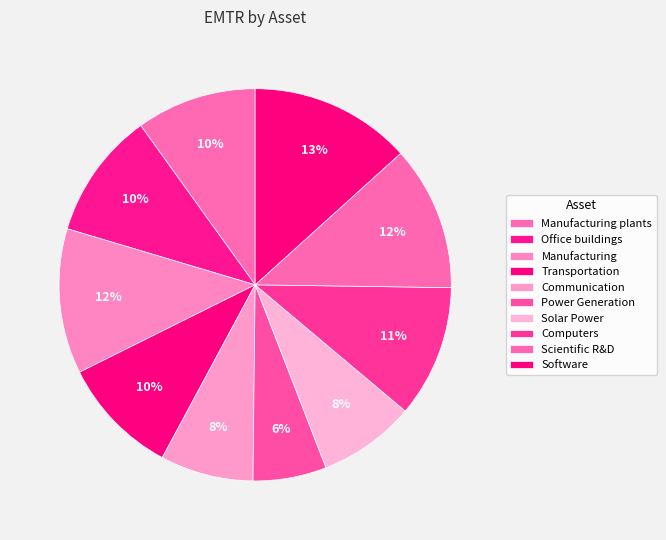

Does Office buildings account for over 50% of the chart?

No